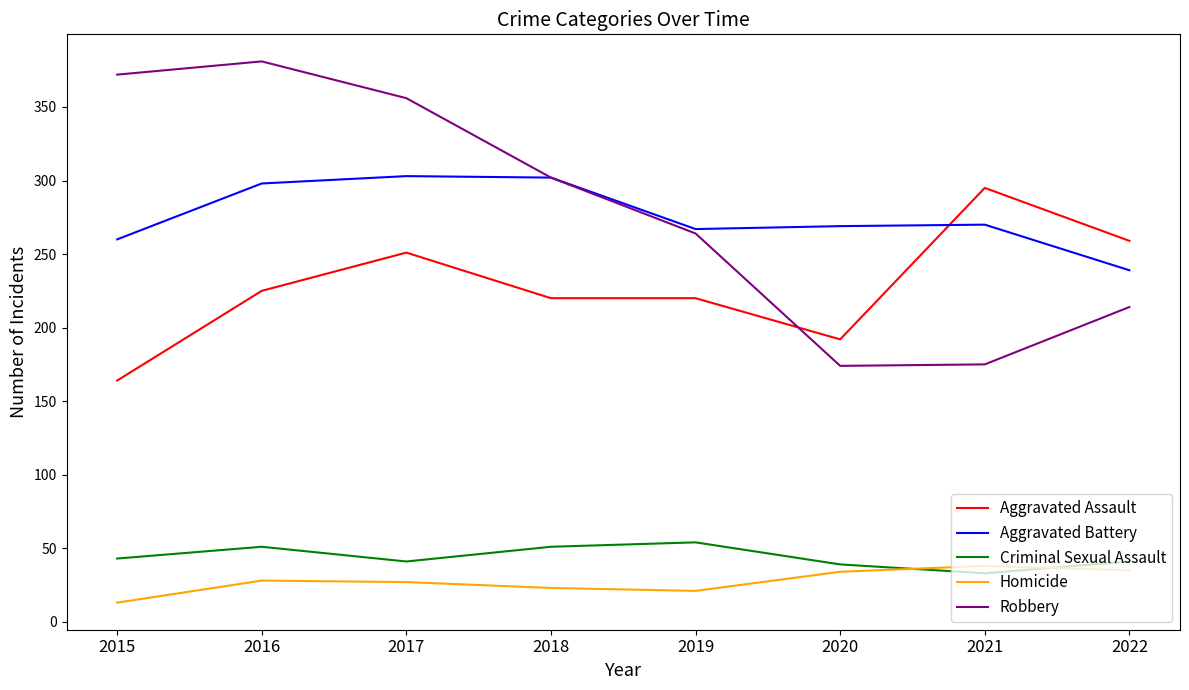

True or false: Robbery has a value of 214 at 2022.

True